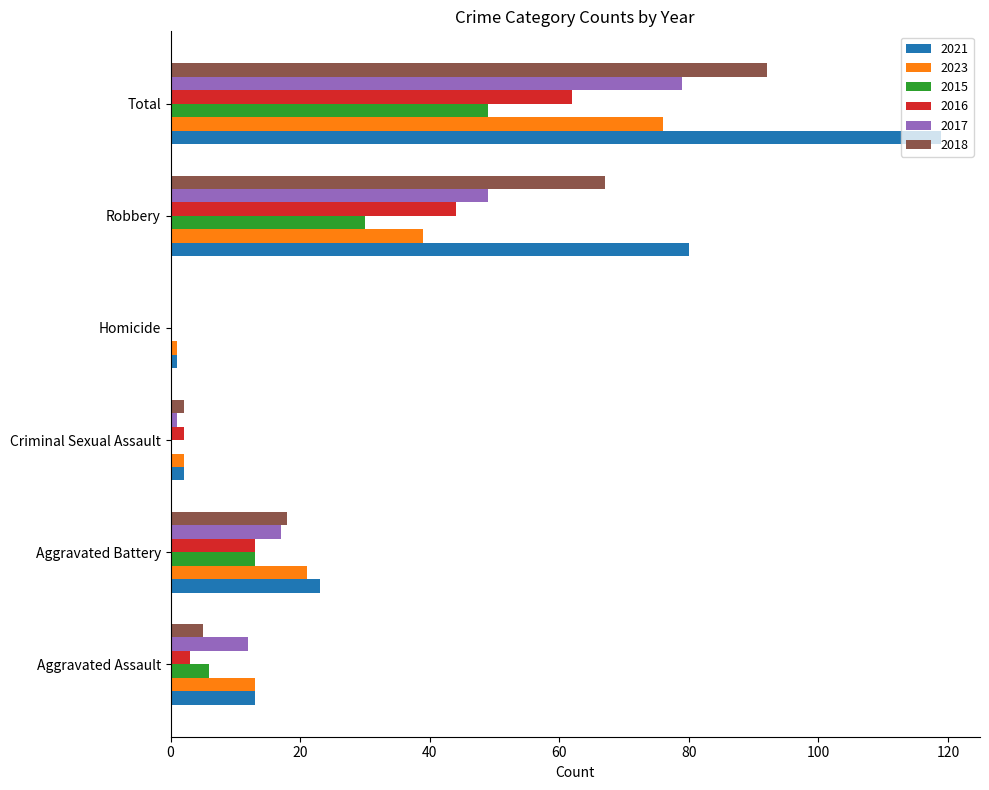

Between Criminal Sexual Assault and Total, which series saw the biggest shift?

2021